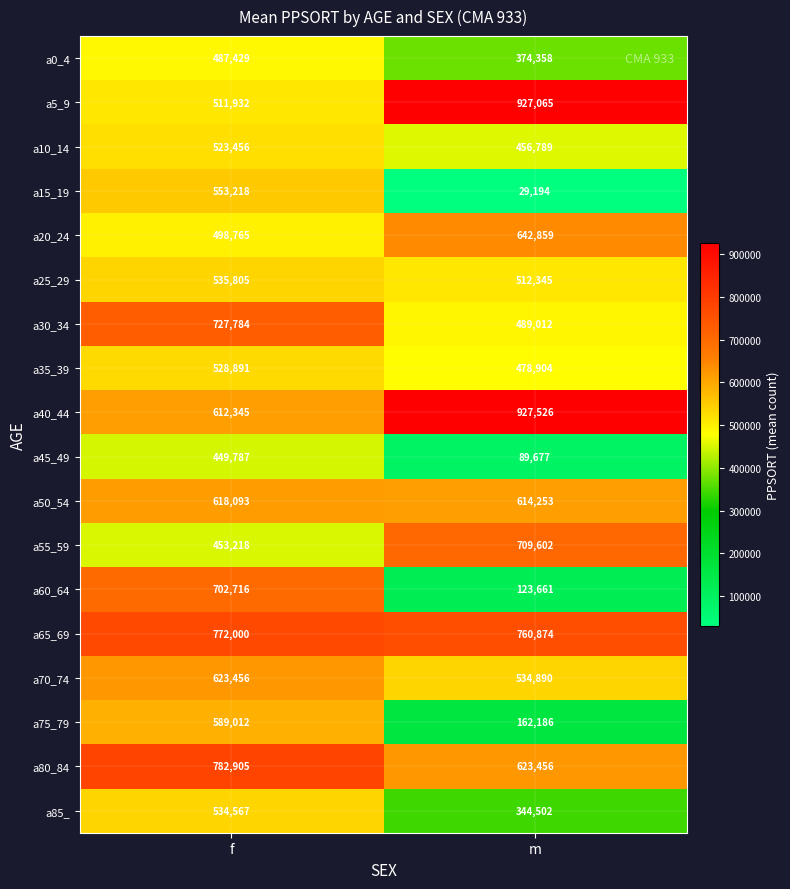

Is it true that a45_49 equals 89677 at m?

True